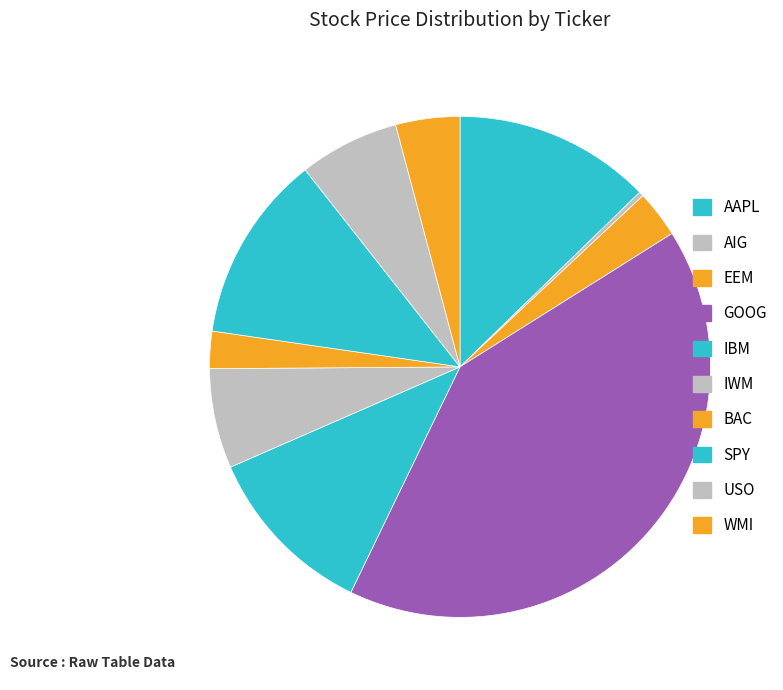

True or false: AIG accounts for 0% of the total.

True